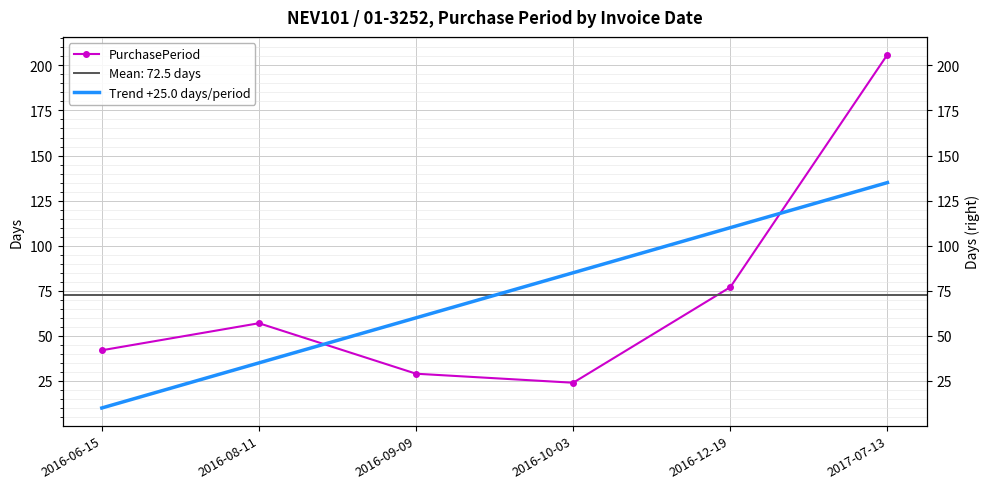

True or false: Trend +25.0 days/period has a value of 110.0 at 2016-12-19.

True